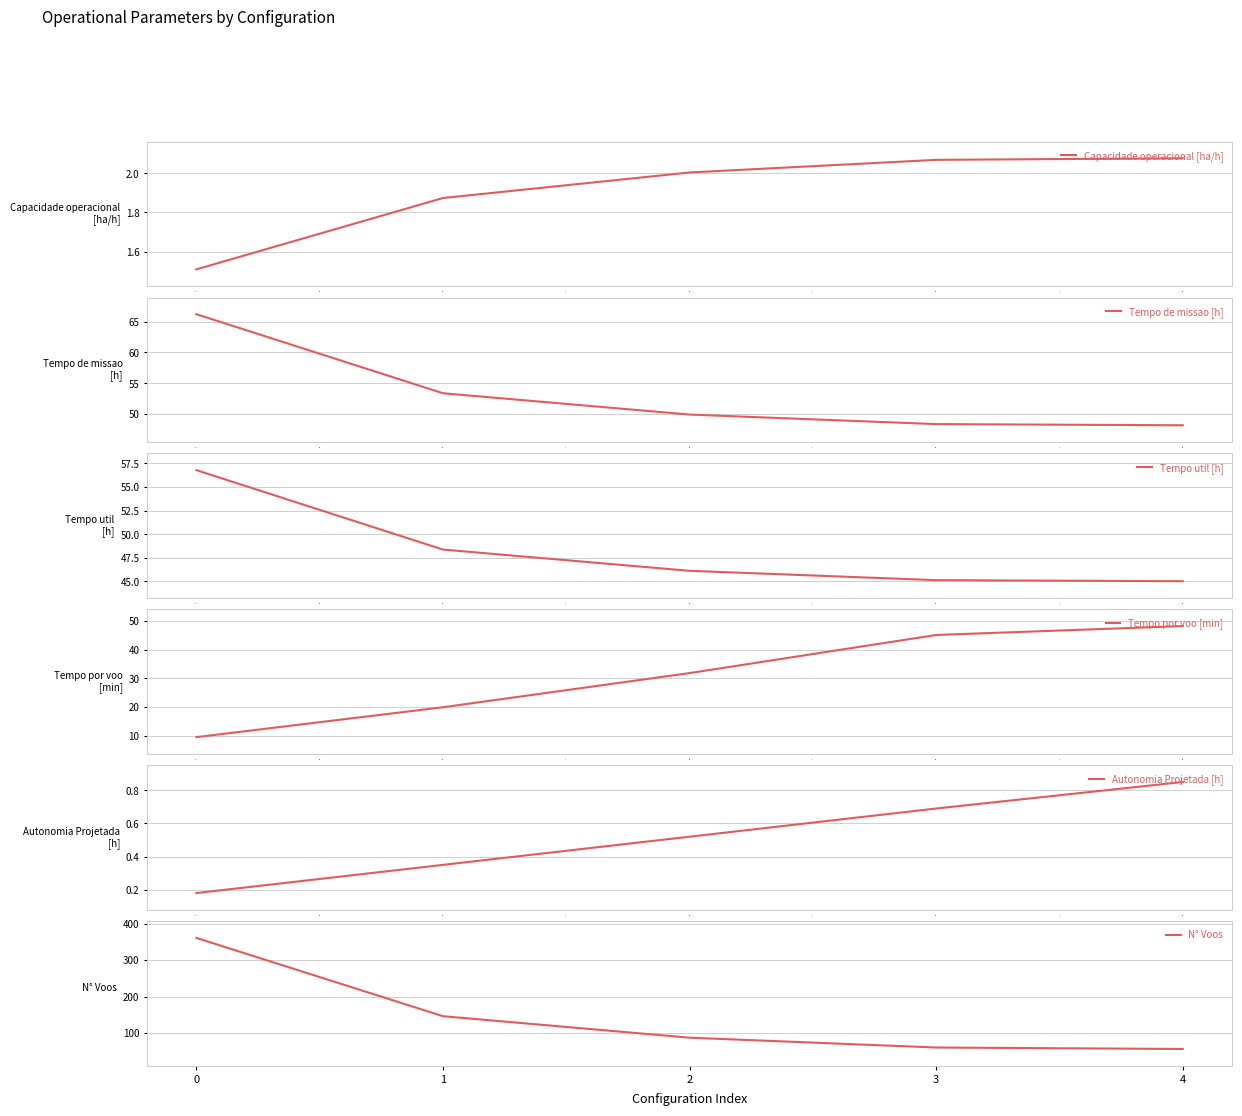

True or false: Tempo de missao [h] and Autonomia Projetada [h] intersect in this chart.

False